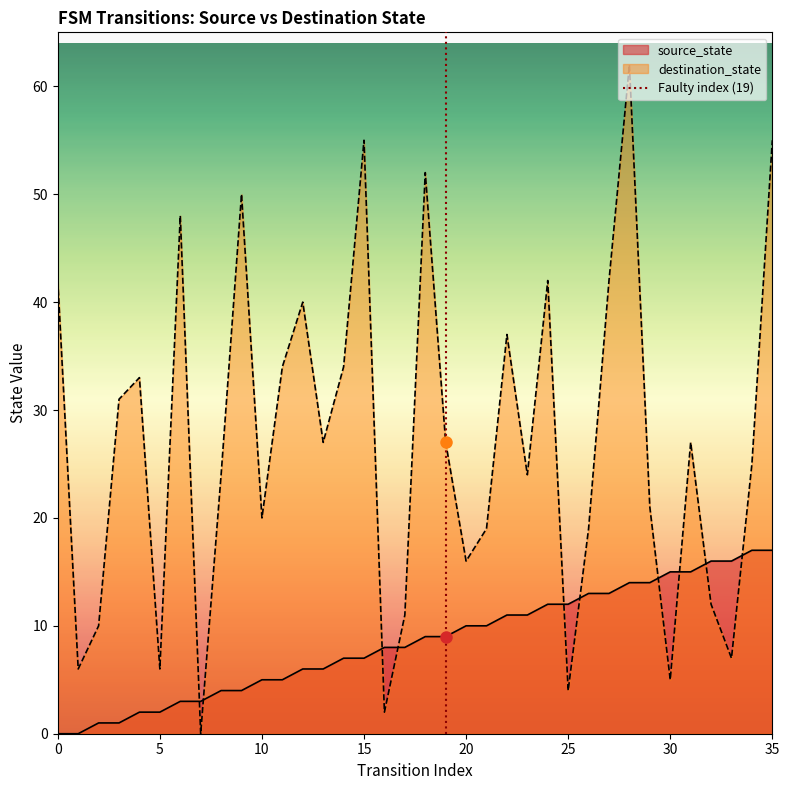

What value does the destination_state series have at 3, to the nearest 5?

30